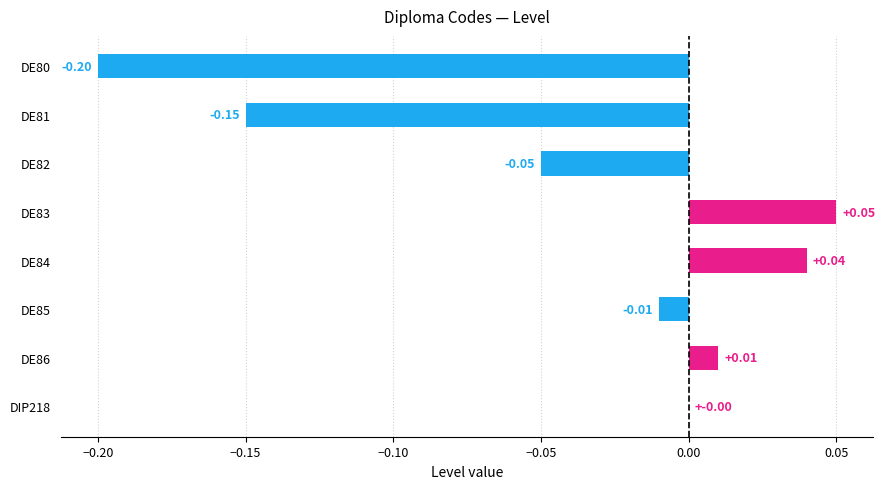

Which category has the highest value across all series?

DE83